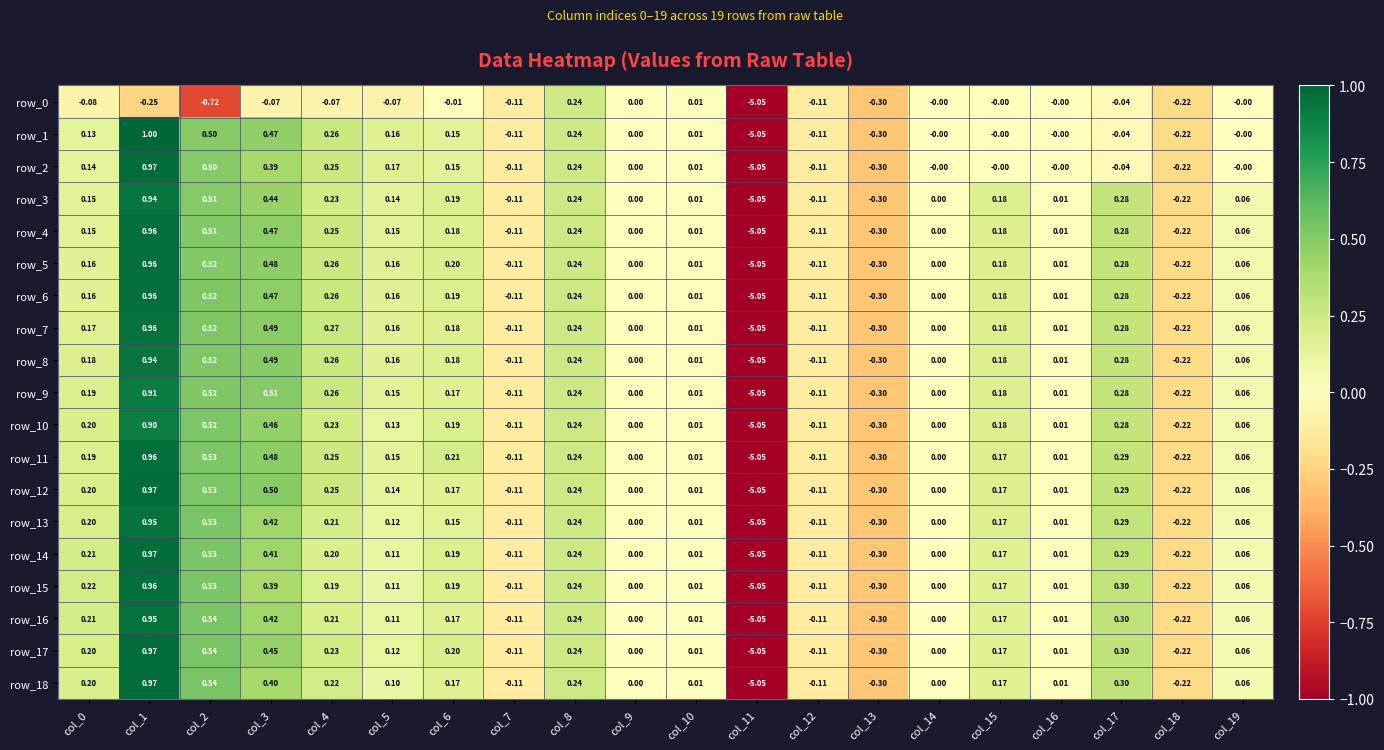

Reading left to right, transcribe all the data shown in this chart.

row_0: -0.1	-0.2	-0.7	-0.1	-0.1	-0.1	-0.0	-0.1	0.2	0.0	0.0	-5.1	-0.1	-0.3	-0.0	-0.0	-0.0	-0.0	-0.2	-0.0
row_1: 0.1	1.0	0.5	0.5	0.3	0.2	0.2	-0.1	0.2	0.0	0.0	-5.1	-0.1	-0.3	-0.0	-0.0	-0.0	-0.0	-0.2	-0.0
row_2: 0.1	1.0	0.5	0.4	0.3	0.2	0.2	-0.1	0.2	0.0	0.0	-5.1	-0.1	-0.3	-0.0	-0.0	-0.0	-0.0	-0.2	-0.0
row_3: 0.2	0.9	0.5	0.4	0.2	0.1	0.2	-0.1	0.2	0.0	0.0	-5.1	-0.1	-0.3	0.0	0.2	0.0	0.3	-0.2	0.1
row_4: 0.2	1.0	0.5	0.5	0.3	0.2	0.2	-0.1	0.2	0.0	0.0	-5.1	-0.1	-0.3	0.0	0.2	0.0	0.3	-0.2	0.1
row_5: 0.2	1.0	0.5	0.5	0.3	0.2	0.2	-0.1	0.2	0.0	0.0	-5.1	-0.1	-0.3	0.0	0.2	0.0	0.3	-0.2	0.1
row_6: 0.2	1.0	0.5	0.5	0.3	0.2	0.2	-0.1	0.2	0.0	0.0	-5.1	-0.1	-0.3	0.0	0.2	0.0	0.3	-0.2	0.1
row_7: 0.2	1.0	0.5	0.5	0.3	0.2	0.2	-0.1	0.2	0.0	0.0	-5.1	-0.1	-0.3	0.0	0.2	0.0	0.3	-0.2	0.1
row_8: 0.2	0.9	0.5	0.5	0.3	0.2	0.2	-0.1	0.2	0.0	0.0	-5.1	-0.1	-0.3	0.0	0.2	0.0	0.3	-0.2	0.1
row_9: 0.2	0.9	0.5	0.5	0.3	0.1	0.2	-0.1	0.2	0.0	0.0	-5.1	-0.1	-0.3	0.0	0.2	0.0	0.3	-0.2	0.1
row_10: 0.2	0.9	0.5	0.5	0.2	0.1	0.2	-0.1	0.2	0.0	0.0	-5.1	-0.1	-0.3	0.0	0.2	0.0	0.3	-0.2	0.1
row_11: 0.2	1.0	0.5	0.5	0.2	0.1	0.2	-0.1	0.2	0.0	0.0	-5.1	-0.1	-0.3	0.0	0.2	0.0	0.3	-0.2	0.1
row_12: 0.2	1.0	0.5	0.5	0.2	0.1	0.2	-0.1	0.2	0.0	0.0	-5.1	-0.1	-0.3	0.0	0.2	0.0	0.3	-0.2	0.1
row_13: 0.2	0.9	0.5	0.4	0.2	0.1	0.2	-0.1	0.2	0.0	0.0	-5.1	-0.1	-0.3	0.0	0.2	0.0	0.3	-0.2	0.1
row_14: 0.2	1.0	0.5	0.4	0.2	0.1	0.2	-0.1	0.2	0.0	0.0	-5.1	-0.1	-0.3	0.0	0.2	0.0	0.3	-0.2	0.1
row_15: 0.2	1.0	0.5	0.4	0.2	0.1	0.2	-0.1	0.2	0.0	0.0	-5.1	-0.1	-0.3	0.0	0.2	0.0	0.3	-0.2	0.1
row_16: 0.2	0.9	0.5	0.4	0.2	0.1	0.2	-0.1	0.2	0.0	0.0	-5.1	-0.1	-0.3	0.0	0.2	0.0	0.3	-0.2	0.1
row_17: 0.2	1.0	0.5	0.5	0.2	0.1	0.2	-0.1	0.2	0.0	0.0	-5.1	-0.1	-0.3	0.0	0.2	0.0	0.3	-0.2	0.1
row_18: 0.2	1.0	0.5	0.4	0.2	0.1	0.2	-0.1	0.2	0.0	0.0	-5.1	-0.1	-0.3	0.0	0.2	0.0	0.3	-0.2	0.1